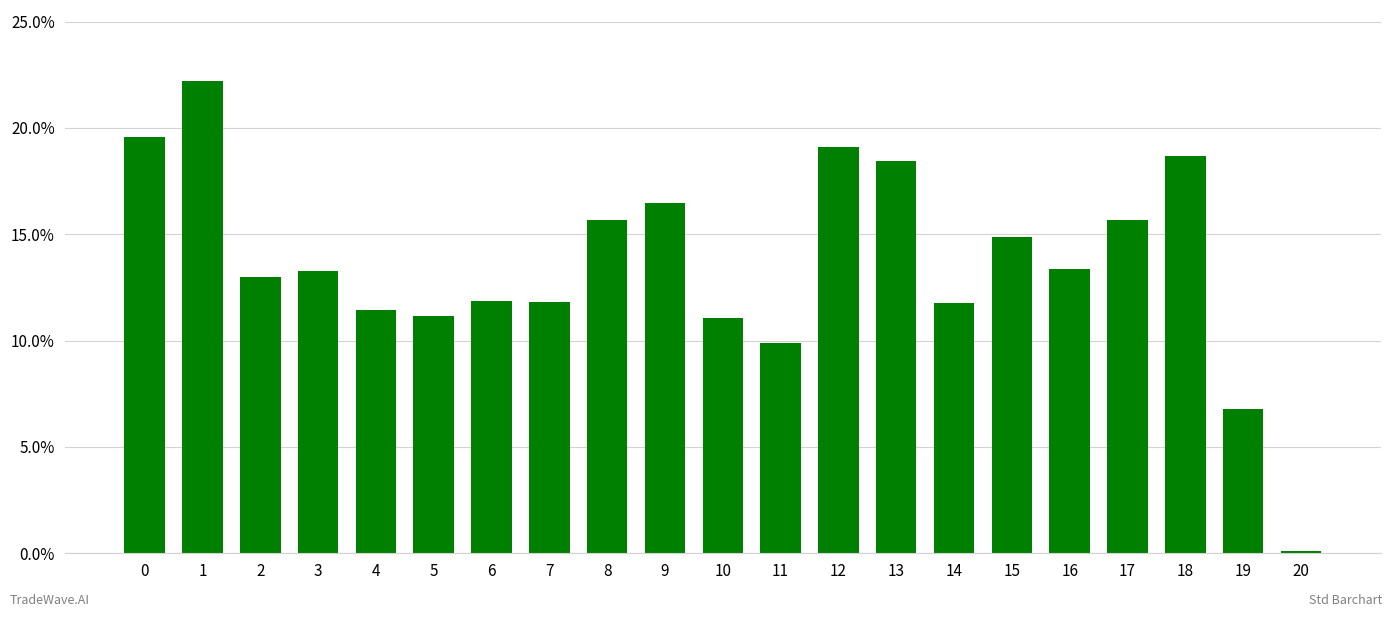

What is the change in value from 7 to 15?

+3.0